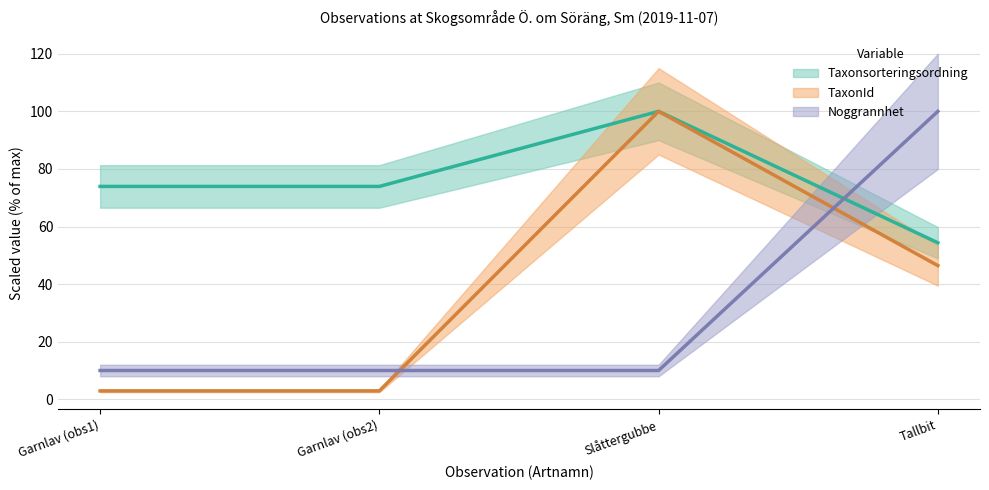

After their last crossing, which series has the higher values: Noggrannhet or TaxonId?

Noggrannhet